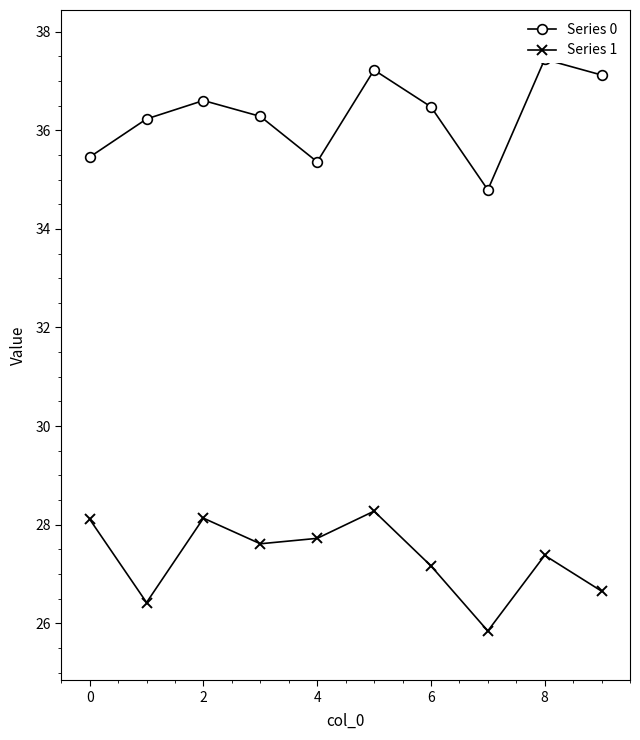

What is the label of the 3rd point from the left?

2